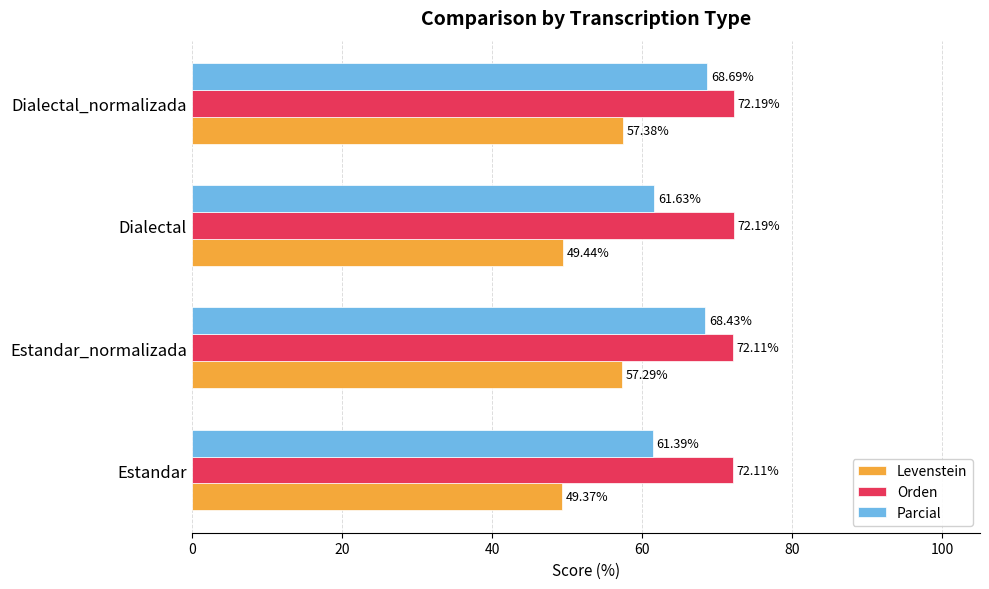

What is the difference between the second highest and minimum values in the Parcial series?

7.0